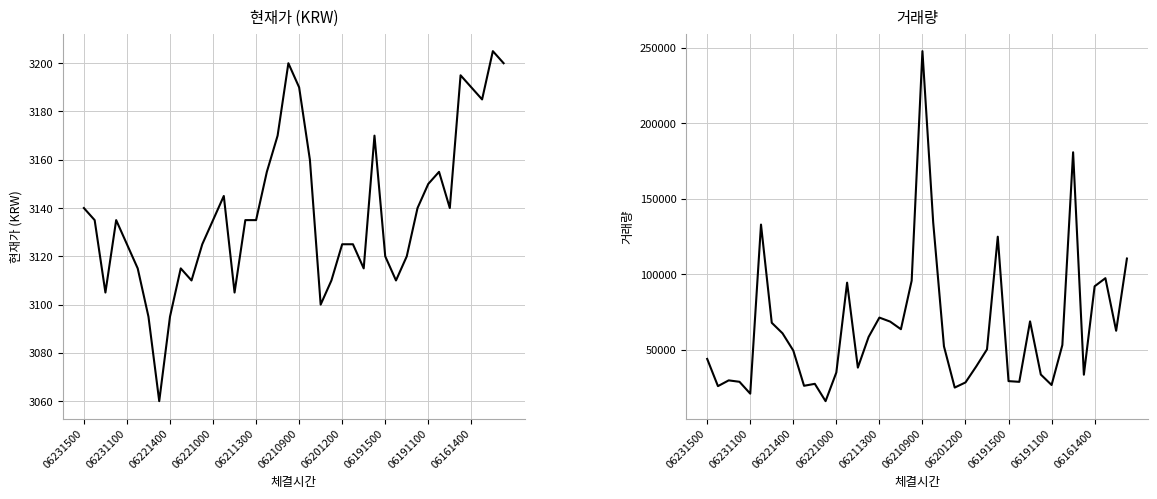

What is the difference between the highest and lowest values at 06210900?

244535